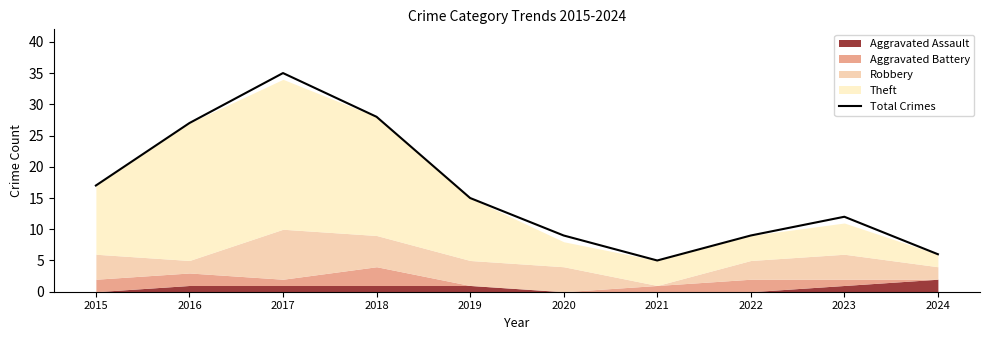

Reading right to left, list all the values displayed in this chart.

6	12	9	5	9	15	28	35	27	17